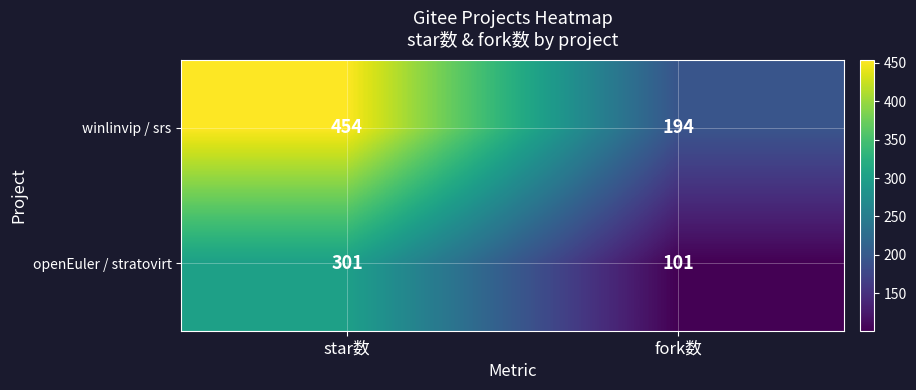

Which series has the largest range (max minus min)?

winlinvip / srs